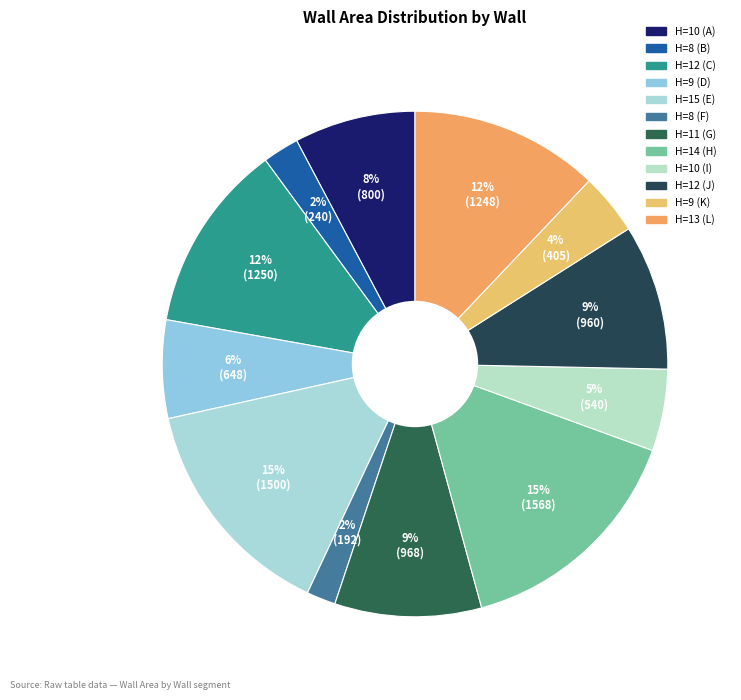

Count the number of slices in the pie.

12